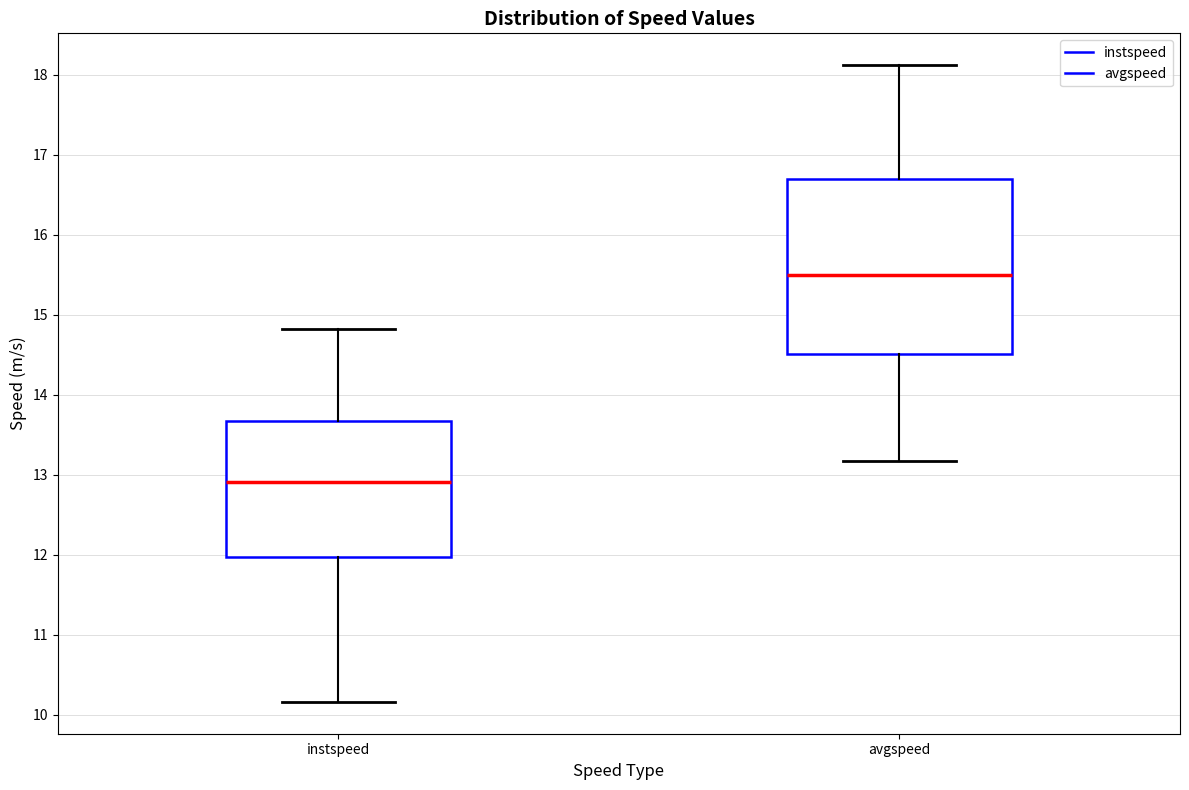

Comparing the boxes themselves (not the whiskers), which one is the tallest?

avgspeed